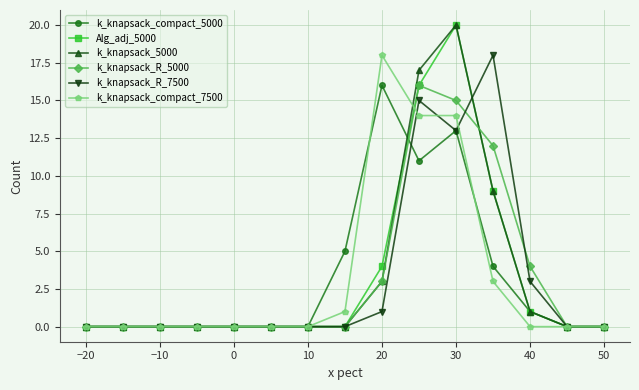

True or false: Alg_adj_5000 has more than 0 interior local peaks.

True